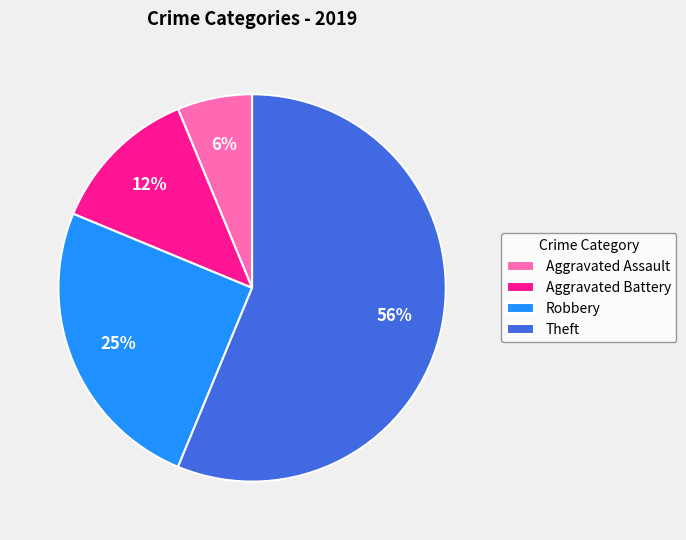

To the nearest percent, what portion does Robbery represent?

25%